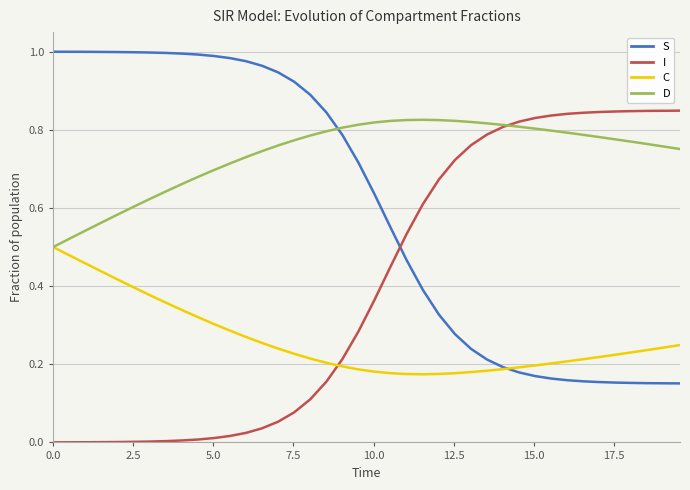

What is the sum of all I values?

16.0